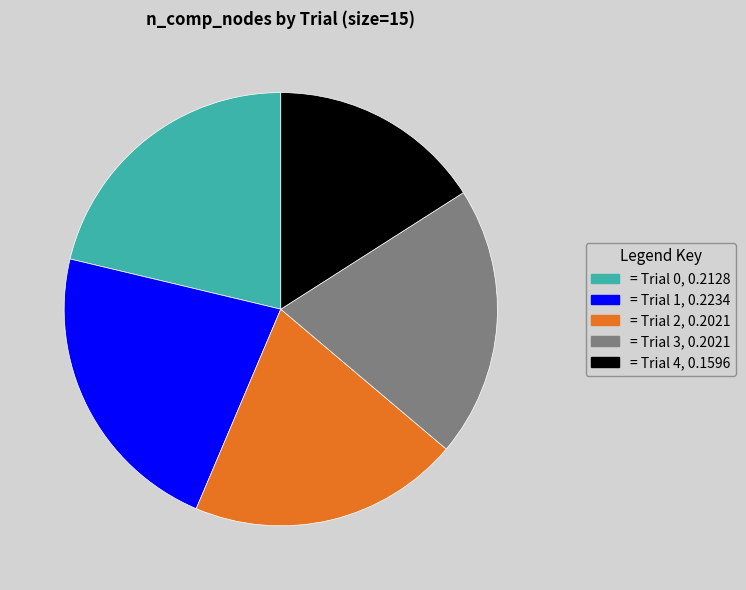

Does any single category account for the majority?

No